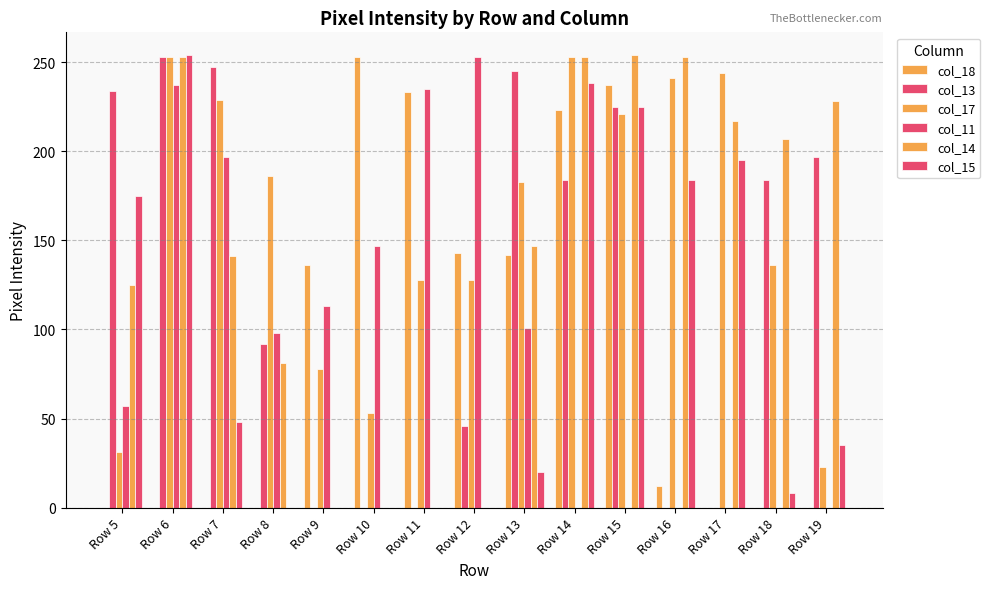

How many categories are shown in the chart?

15